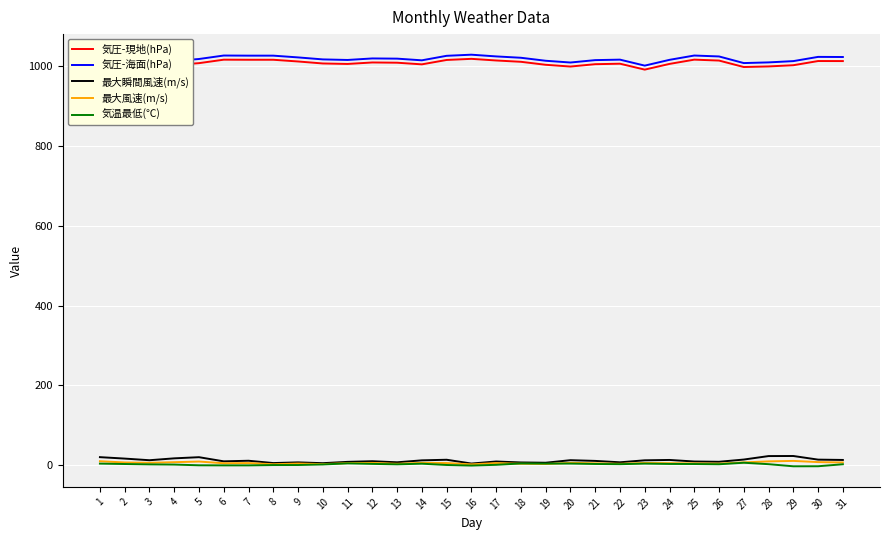

How many series are shown in this chart?

5